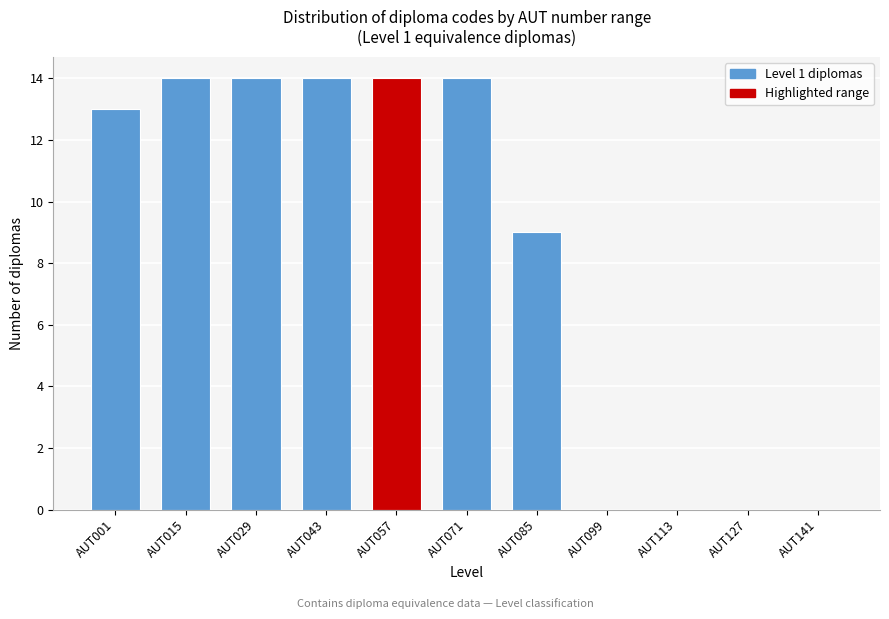

Reading left to right, what are all the values shown in this chart?

AUT001=13	AUT015=14	AUT029=14	AUT043=14	AUT057=14	AUT071=14	AUT085=9	AUT099=0	AUT113=0	AUT127=0	AUT141=0